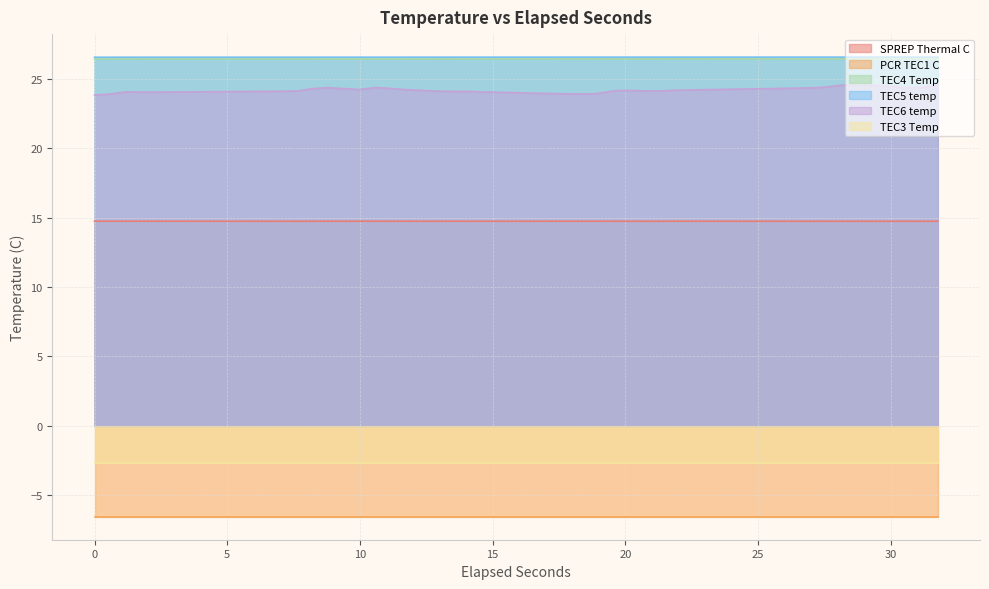

What is the lowest value of the SPREP Thermal C series?

14.7